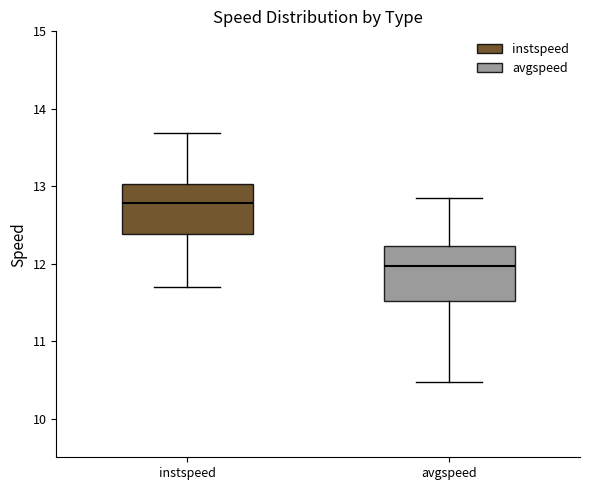

Where does the lower whisker of the box for instspeed end on the y-axis? The values are not printed on the chart, so give them approximately, as read against the axis.

11.7